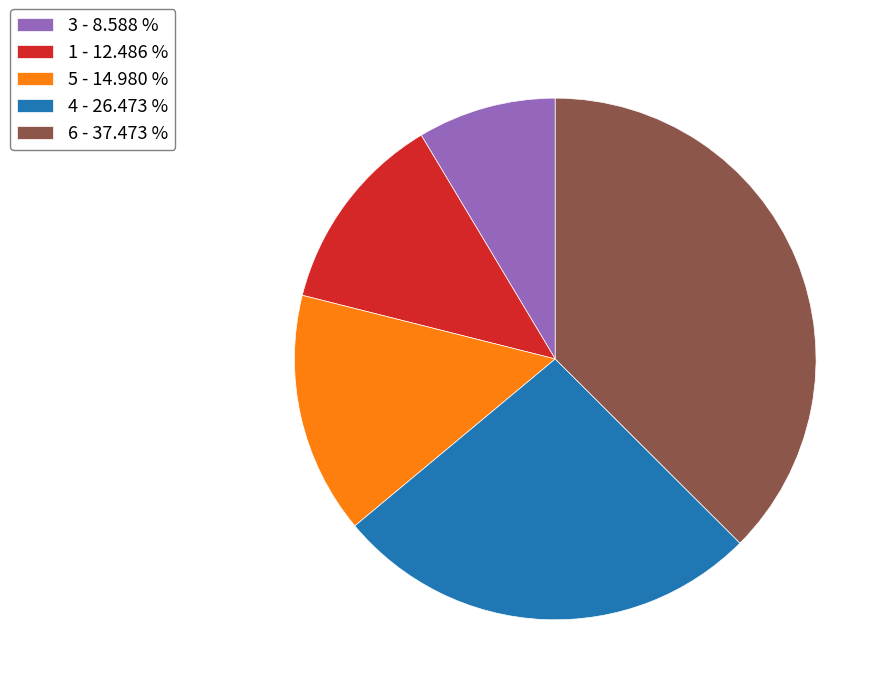

What is the ratio of the value at 1 to the value at 4?

0.5